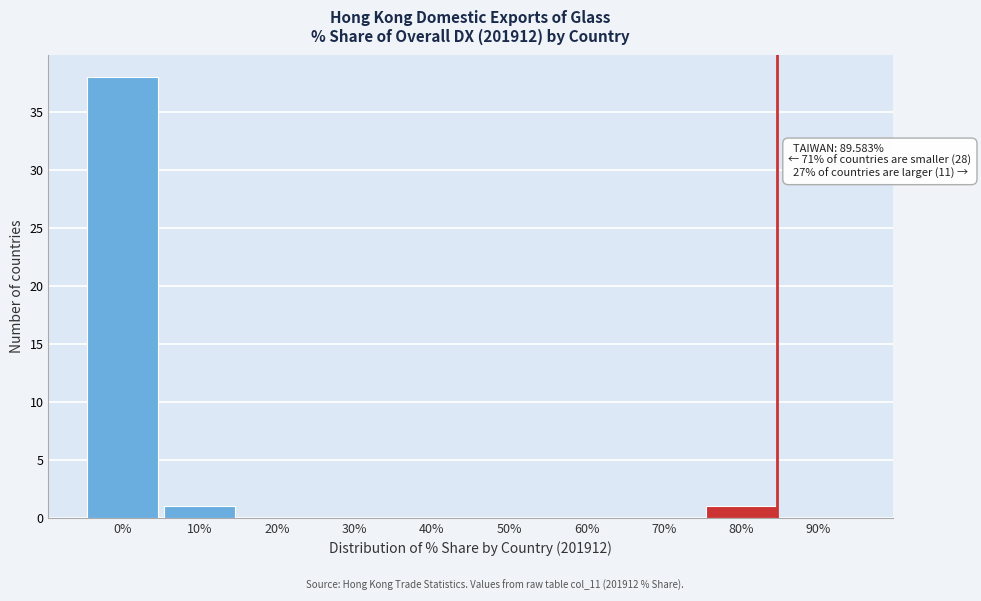

Reading right to left, extract all data points from this chart.

90%=0	80%=1	70%=0	60%=0	50%=0	40%=0	30%=0	20%=0	10%=1	0%=38